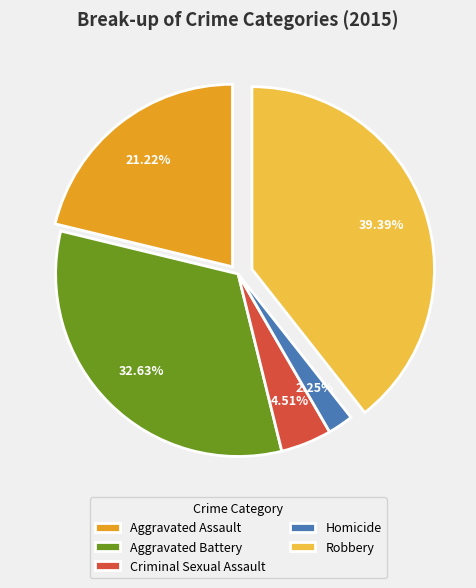

Does Aggravated Assault account for over 50% of the chart?

No